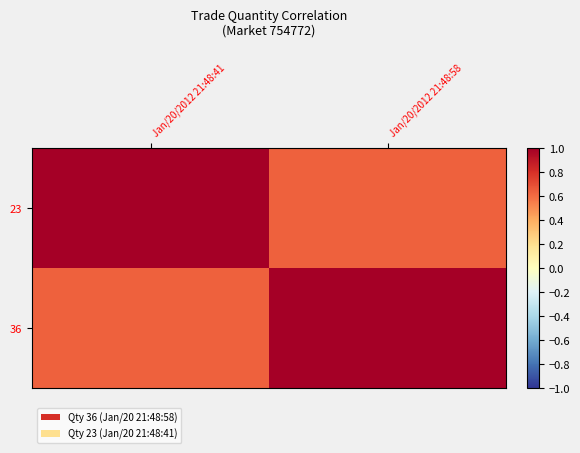

Reading right to left, list all the values displayed in this chart.

23: Jan/20/2012 21:48:58=0.6	Jan/20/2012 21:48:41=1.0
36: Jan/20/2012 21:48:58=1.0	Jan/20/2012 21:48:41=0.6